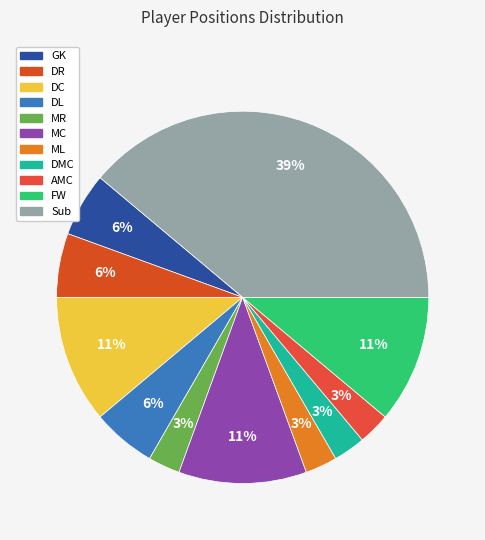

How many slices are in this pie chart?

11